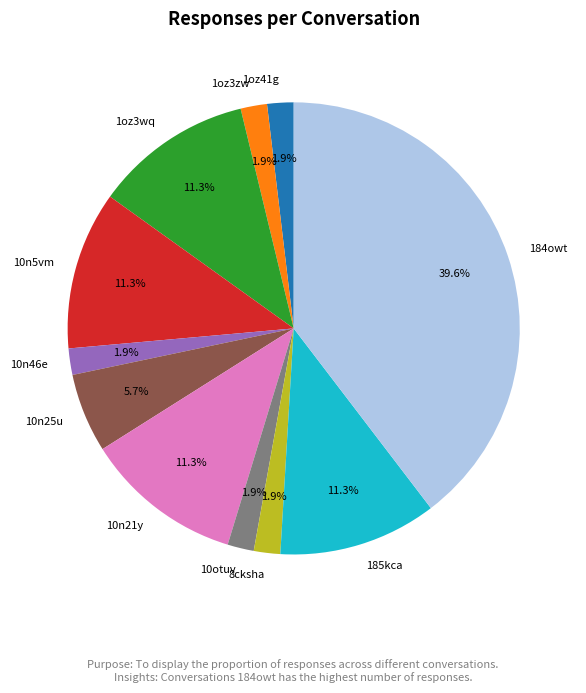

How many segments does this pie chart have?

11